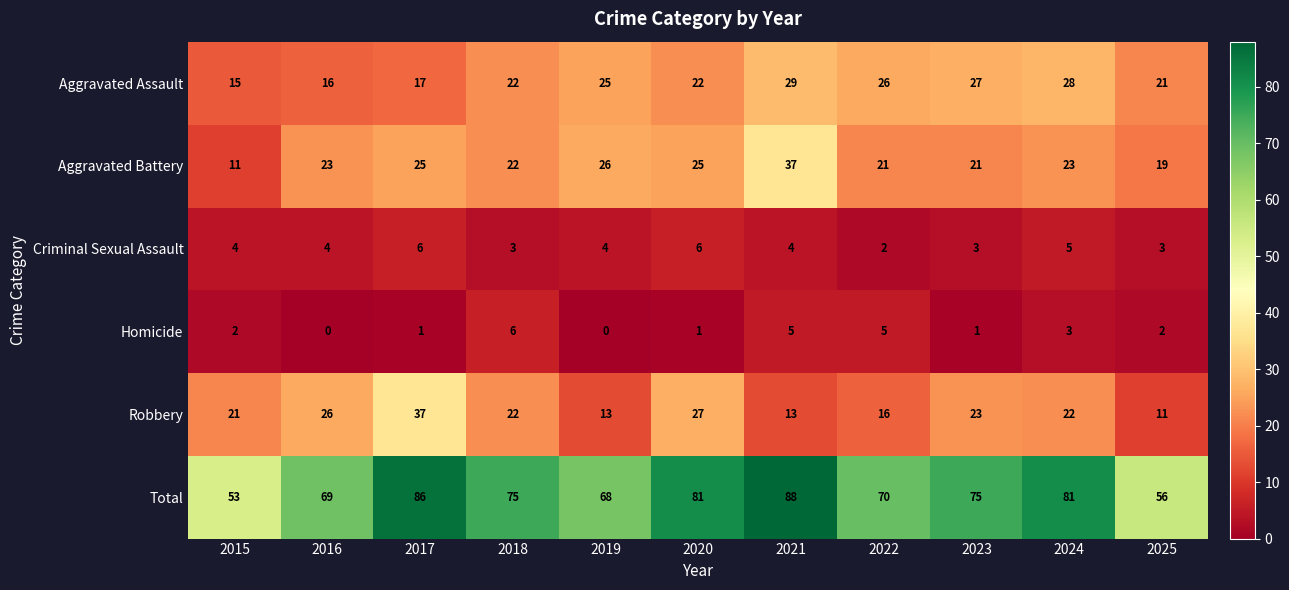

How many categories are shown in the chart?

11